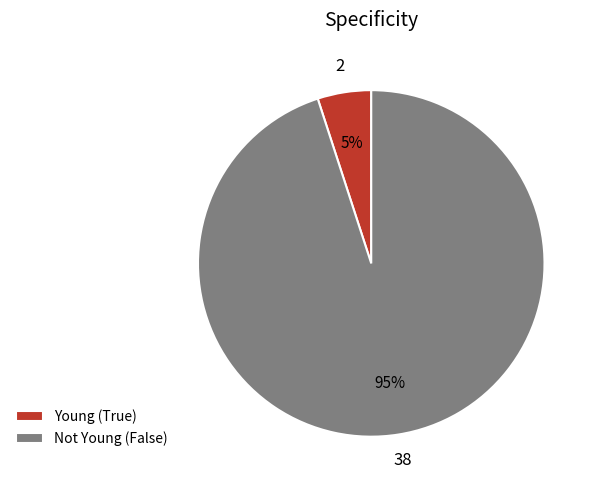

Is there any slice that represents more than half of the pie?

Yes